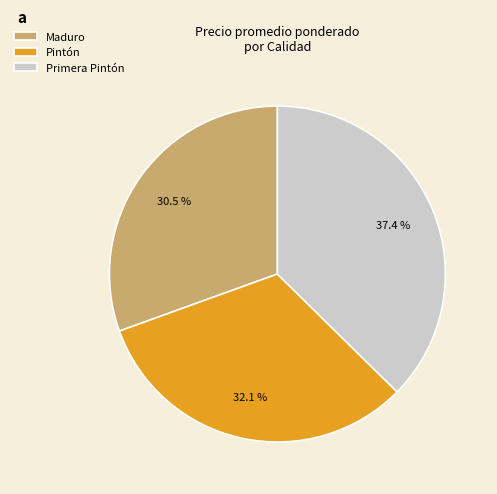

What is the smallest slice in the pie chart?

Maduro